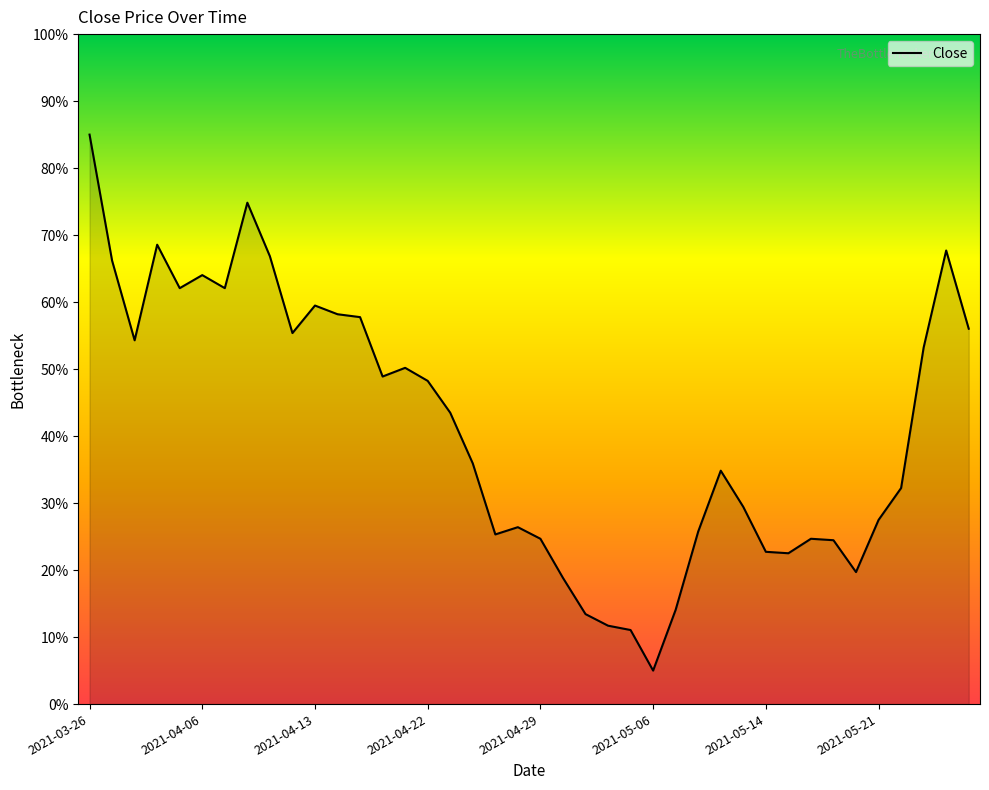

True or false: the data has more than 0 interior local peaks.

True